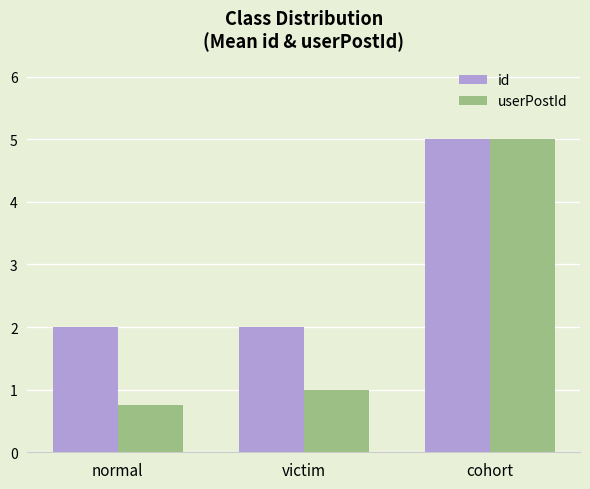

How many id values are between 2 and 5?

3